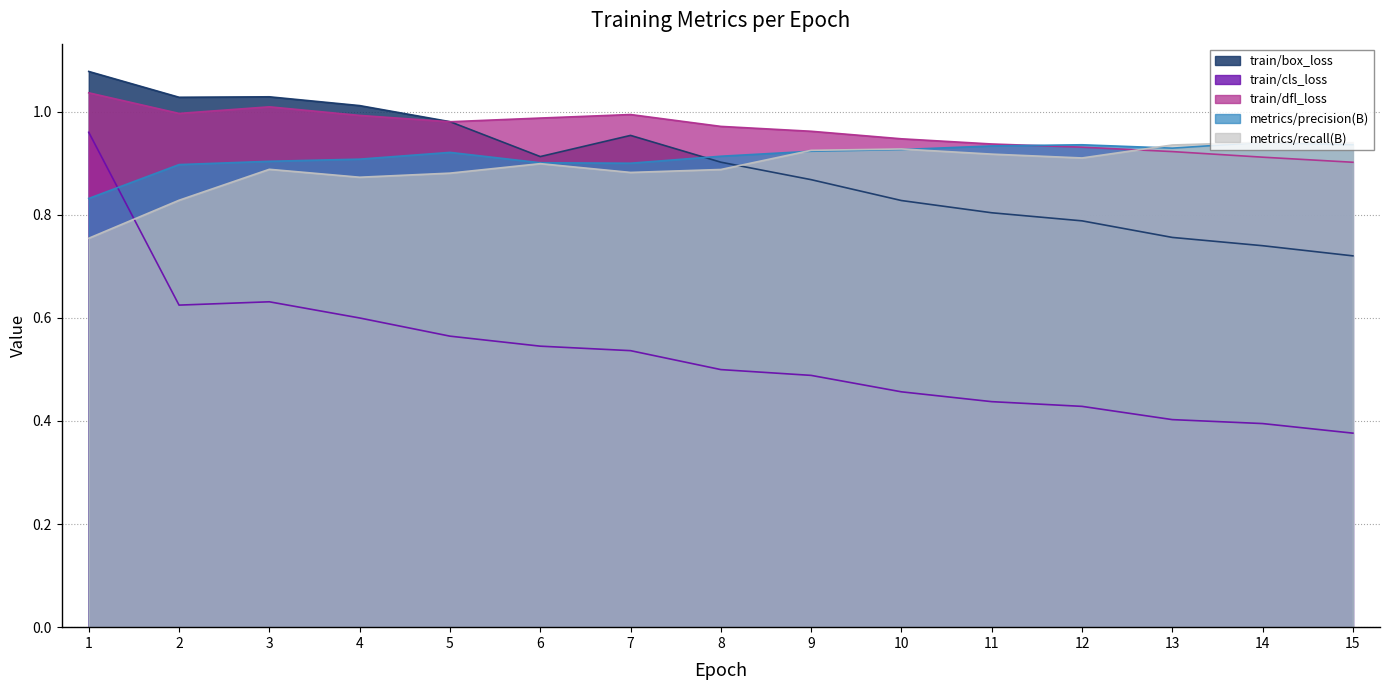

List the labels in order of metrics/recall(B) value, largest first.

14, 15, 13, 10, 9, 11, 12, 6, 3, 8, 7, 5, 4, 2, 1